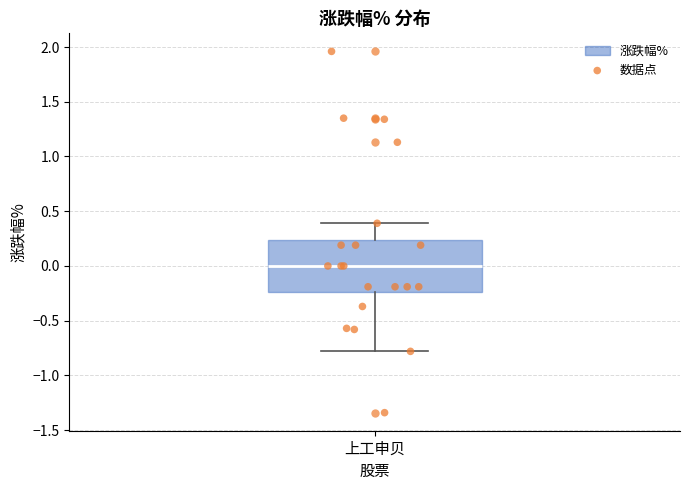

Where does the median line of the box for 上工申贝 sit on the y-axis? The values are not printed on the chart, so give them approximately, as read against the axis.

0.00